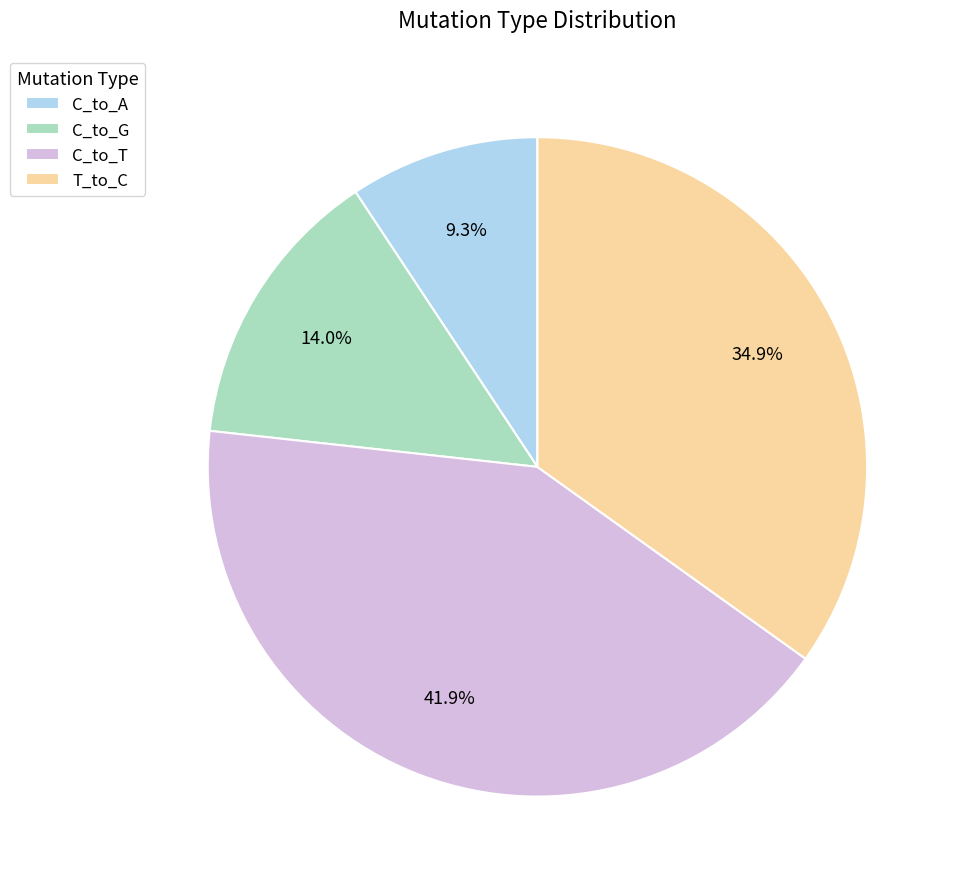

Do C_to_A and C_to_T together represent more than half of the pie?

Yes